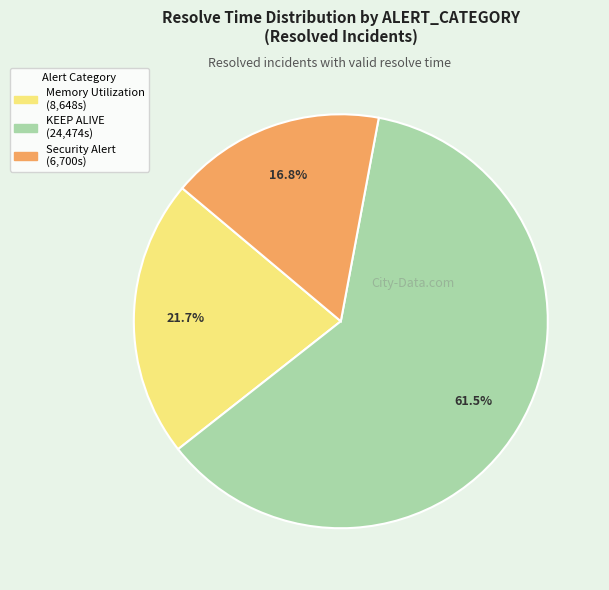

Is there any slice that represents more than half of the pie?

Yes